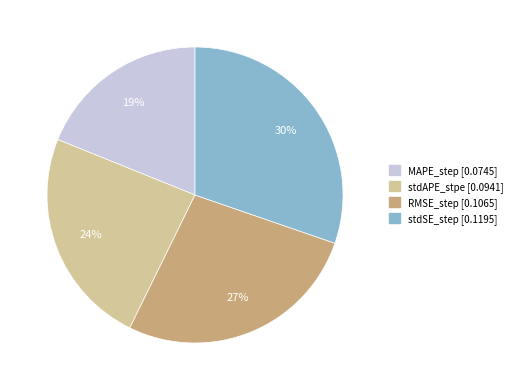

Is MAPE_step the majority of the pie?

No